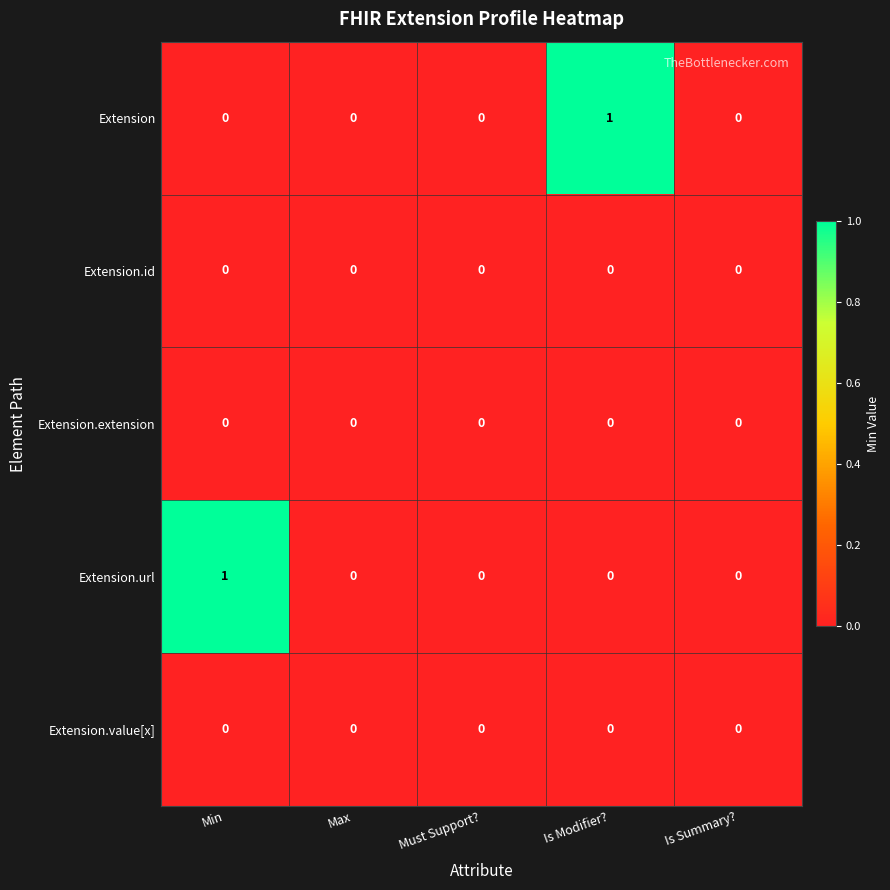

The value of Extension.url at Is Summary? is 0. True or false?

True